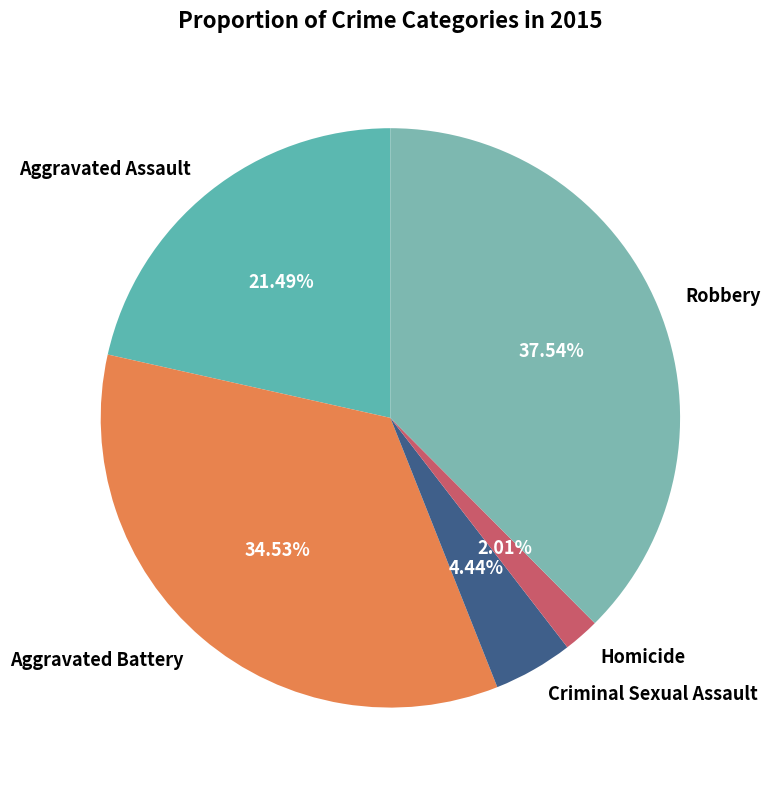

True or false: Criminal Sexual Assault accounts for 4% of the total.

True